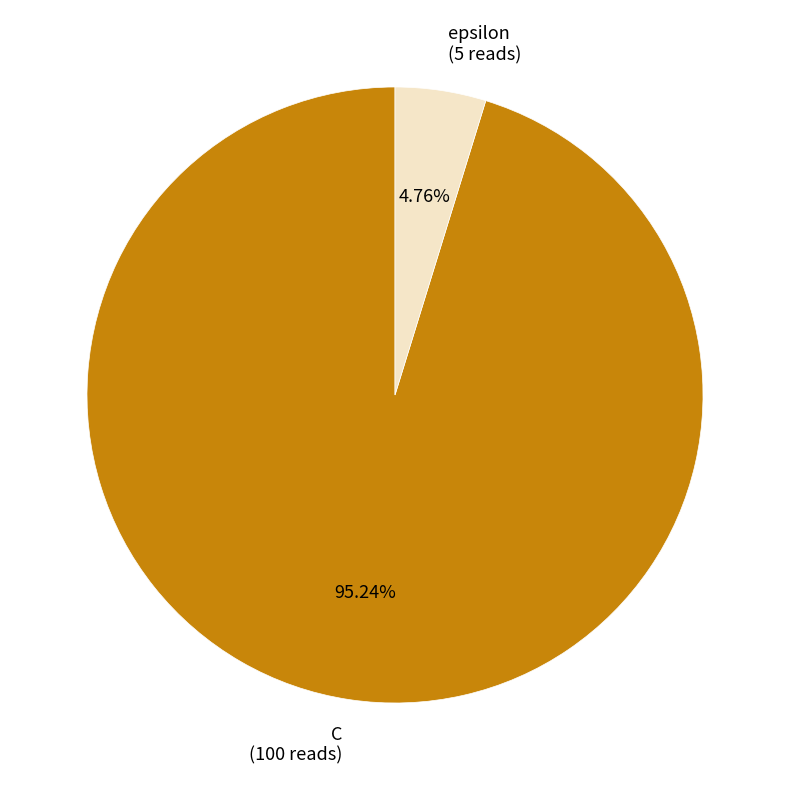

Which has a higher value, epsilon or C?

C